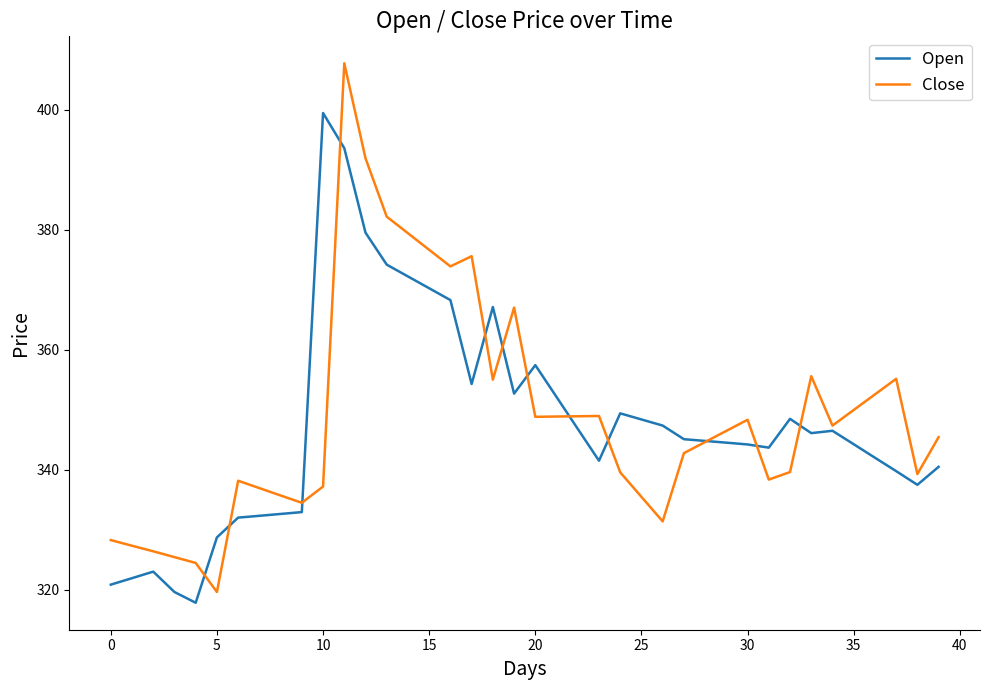

Does the chart display data point markers on the line(s)?

No